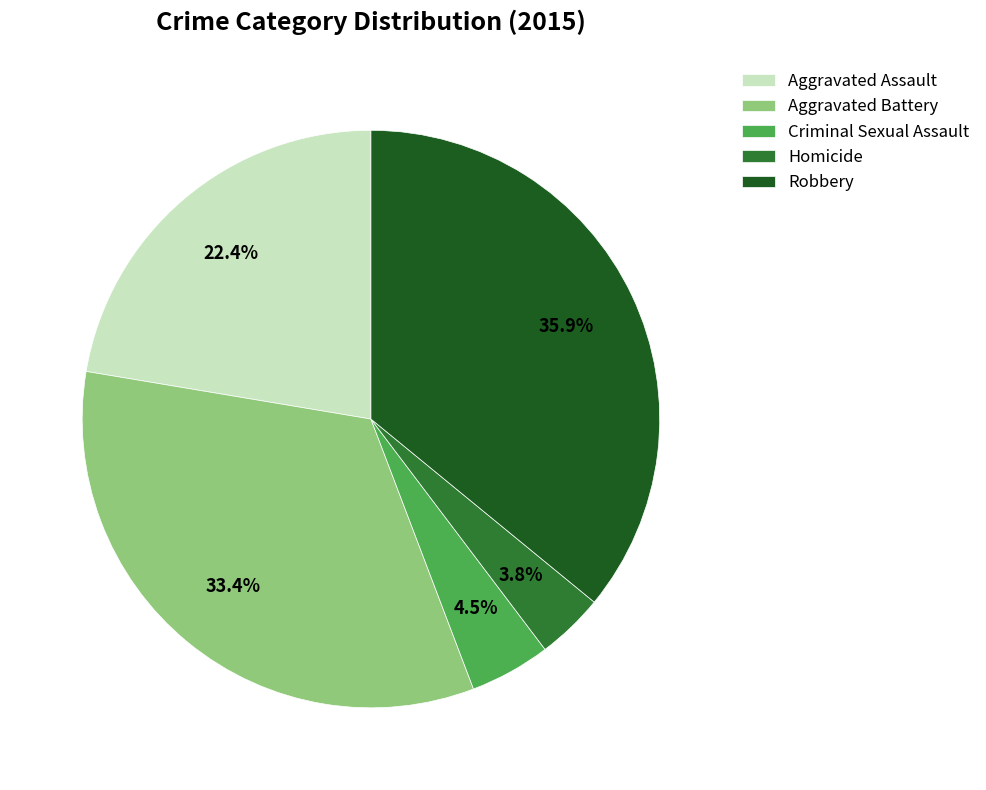

Rank the categories by value from highest to lowest.

Robbery, Aggravated Battery, Aggravated Assault, Criminal Sexual Assault, Homicide